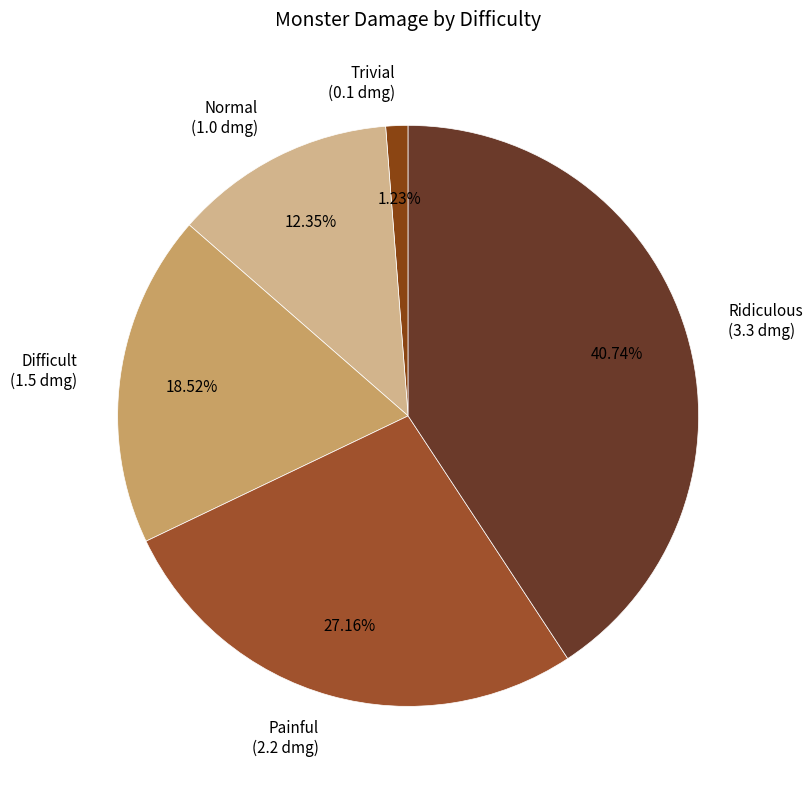

Is there a majority slice in this chart?

No